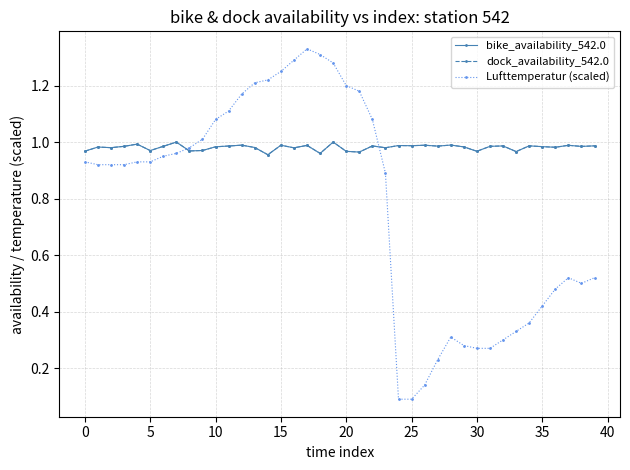

In Lufttemperatur (scaled), how many points are higher than both neighbors (excluding endpoints)?

3